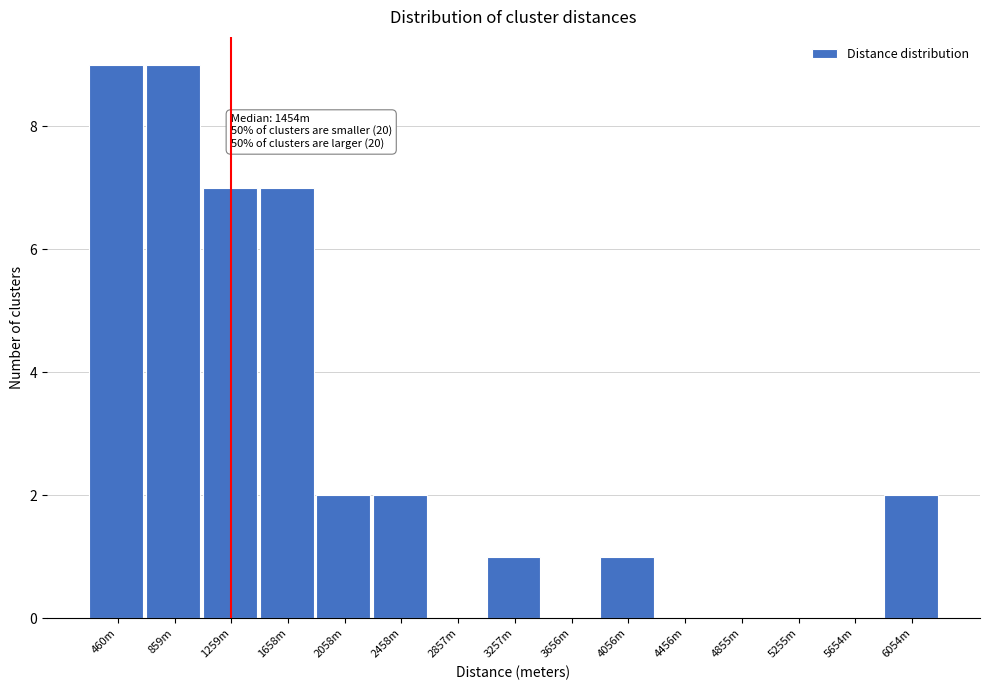

Reading left to right, list all the values displayed in this chart.

460m=9	859m=9	1259m=7	1658m=7	2058m=2	2458m=2	2857m=0	3257m=1	3656m=0	4056m=1	4456m=0	4855m=0	5255m=0	5654m=0	6054m=2